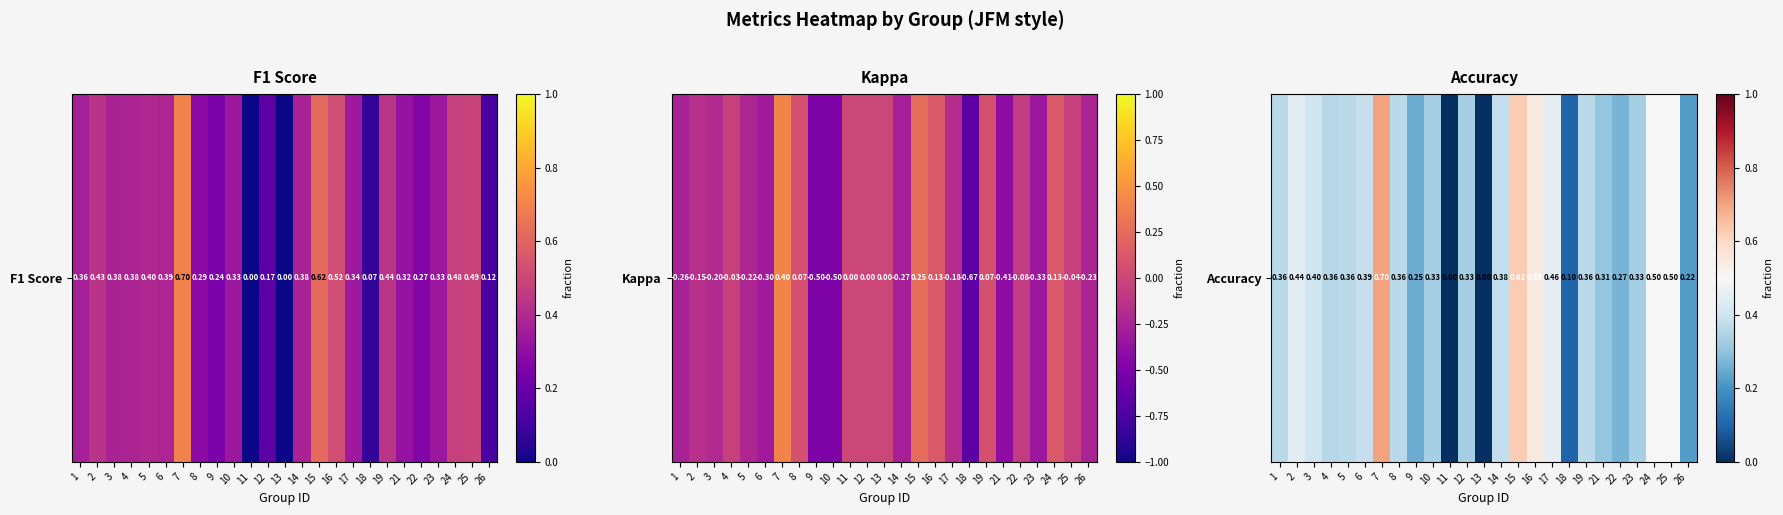

List the labels in order of value, largest first.

7, 15, 16, 24, 25, 17, 2, 3, 6, 14, 1, 5, 8, 19, 4, 10, 12, 23, 21, 22, 9, 26, 18, 11, 13